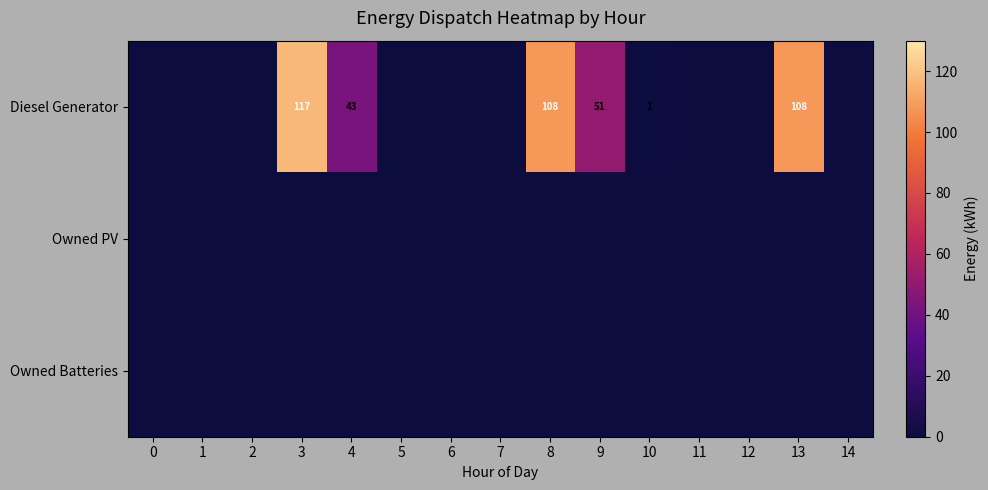

Is it true that Diesel Generator equals 43 at 4?

True